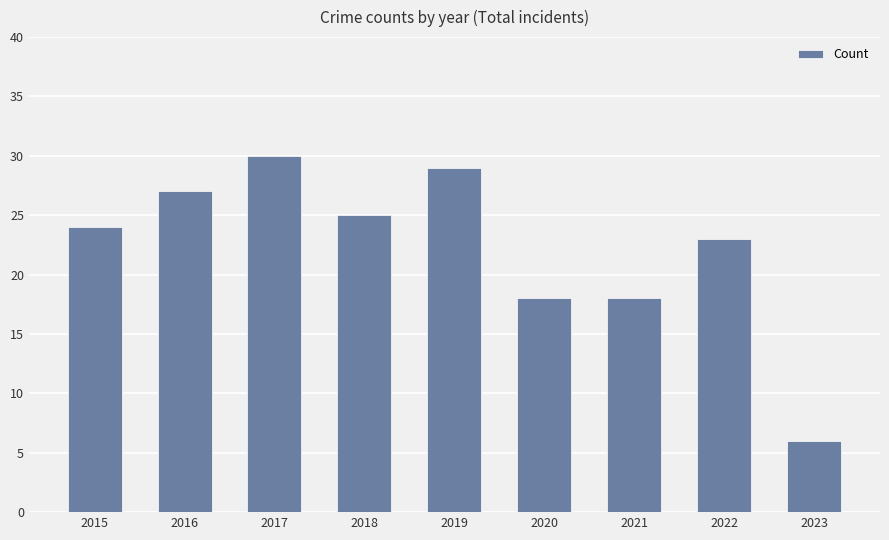

What is the maximum value shown in the chart?

30